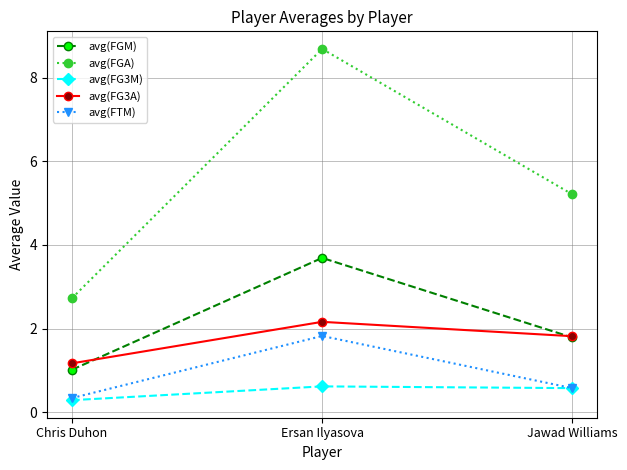

What is the sum of all avg(FGA) values?

16.6